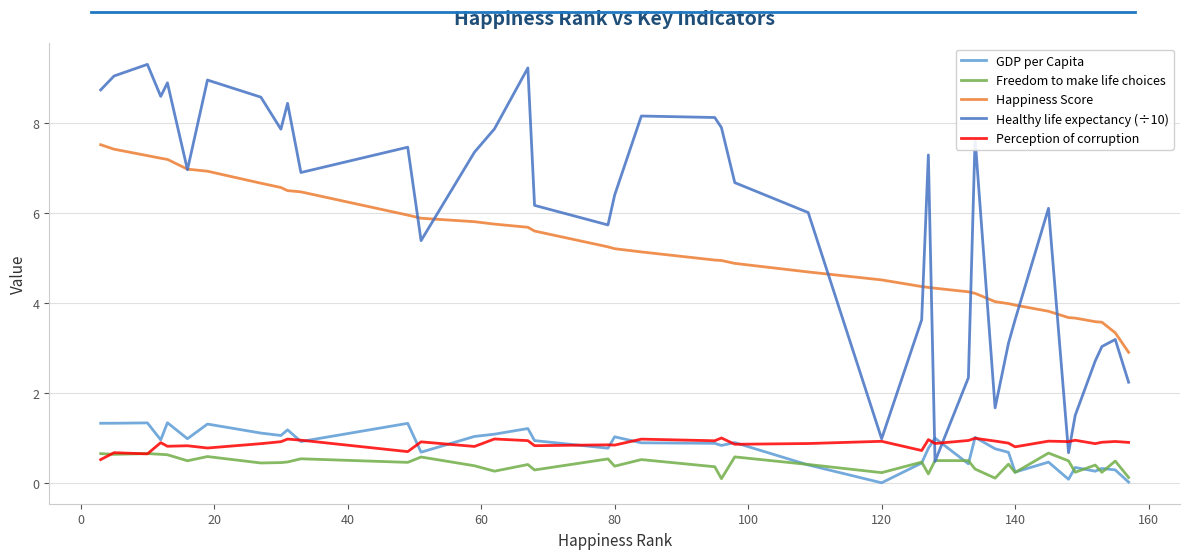

Which series has the widest spread of values?

Healthy life expectancy (÷10)